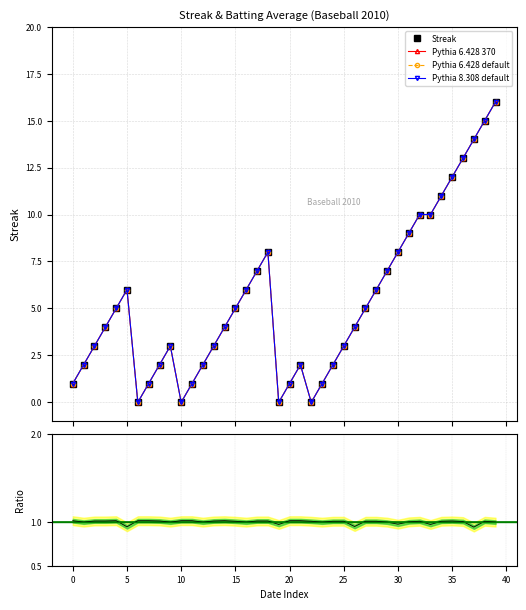

What is the greatest value displayed?

16.0